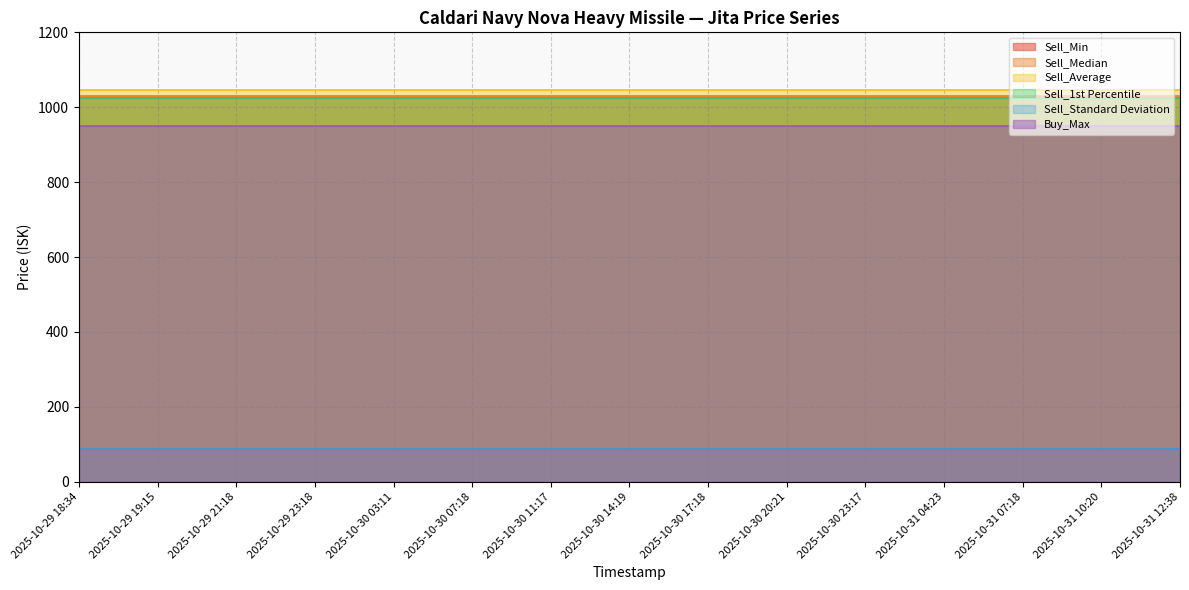

What is the value of the Sell_1st Percentile point at the 10th from the left?

1026.0